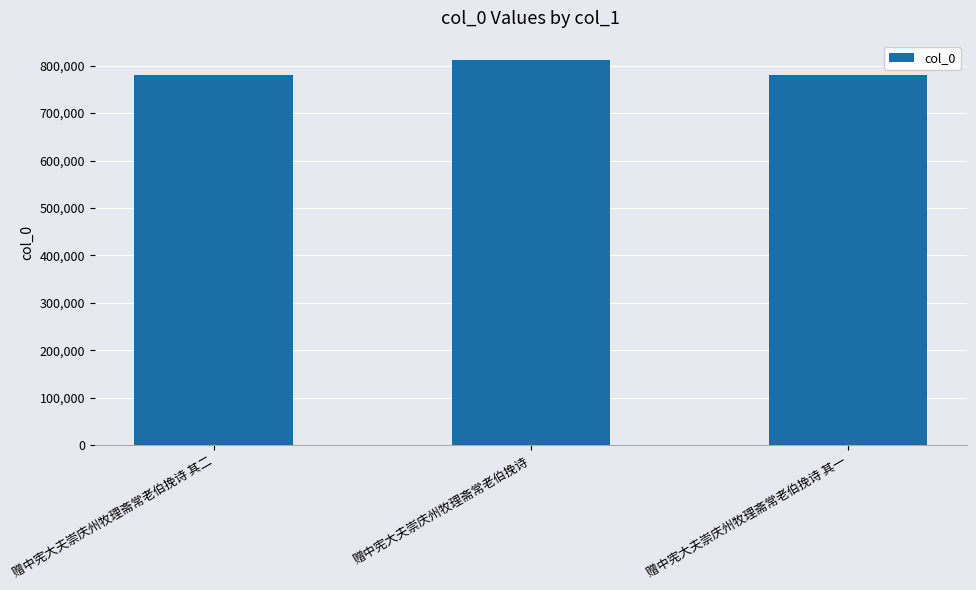

What is the difference between the values at 赠中宪大夫崇庆州牧理斋常老伯挽诗 其一 and 赠中宪大夫崇庆州牧理斋常老伯挽诗 其二?

1